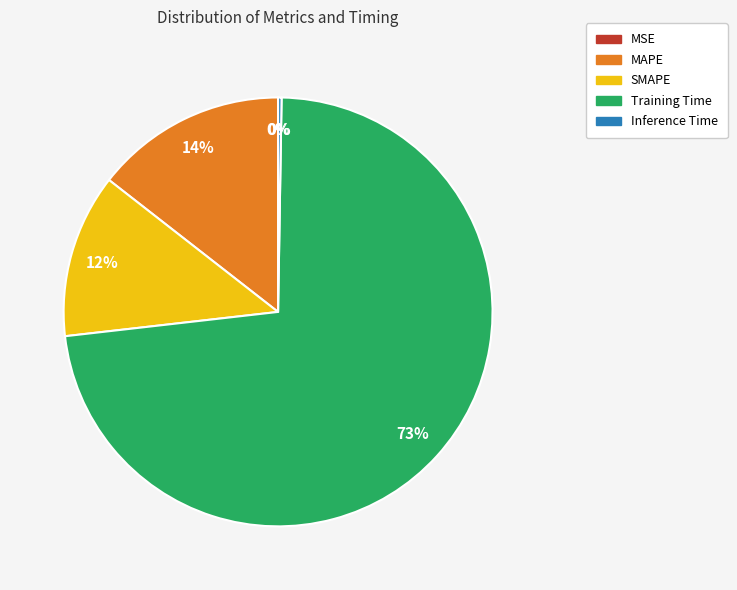

The SMAPE slice represents 12% of the pie. True or false?

True